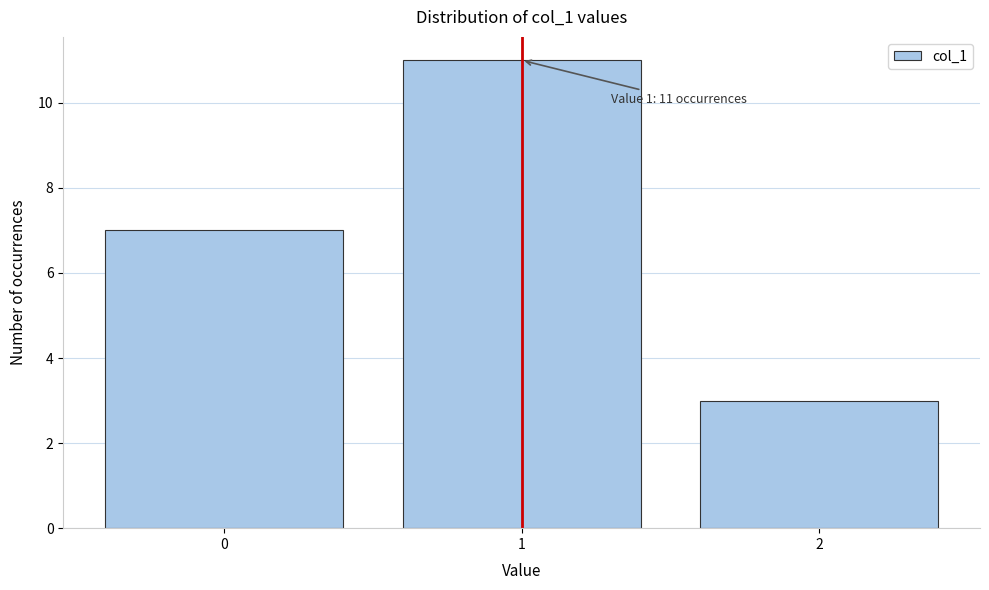

Reading left to right, what are all the values shown in this chart?

7	11	3